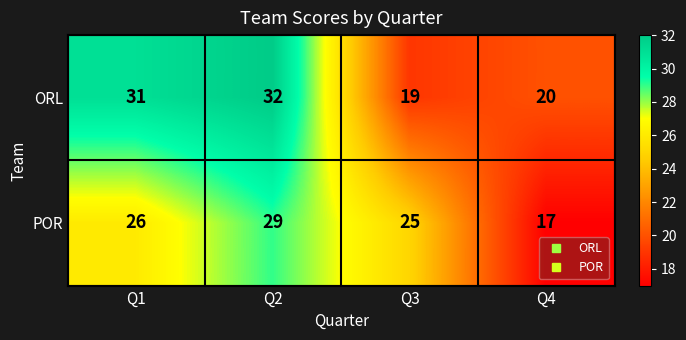

Reading right to left, what are all the values shown in this chart?

ORL: 20	19	32	31
POR: 17	25	29	26